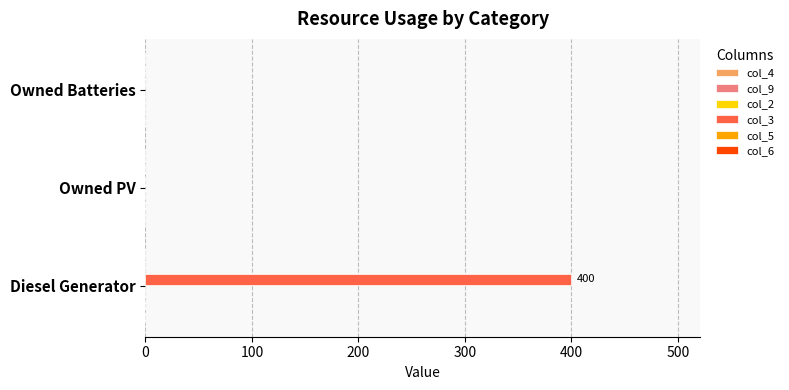

Which category has the highest value across all series?

Diesel Generator